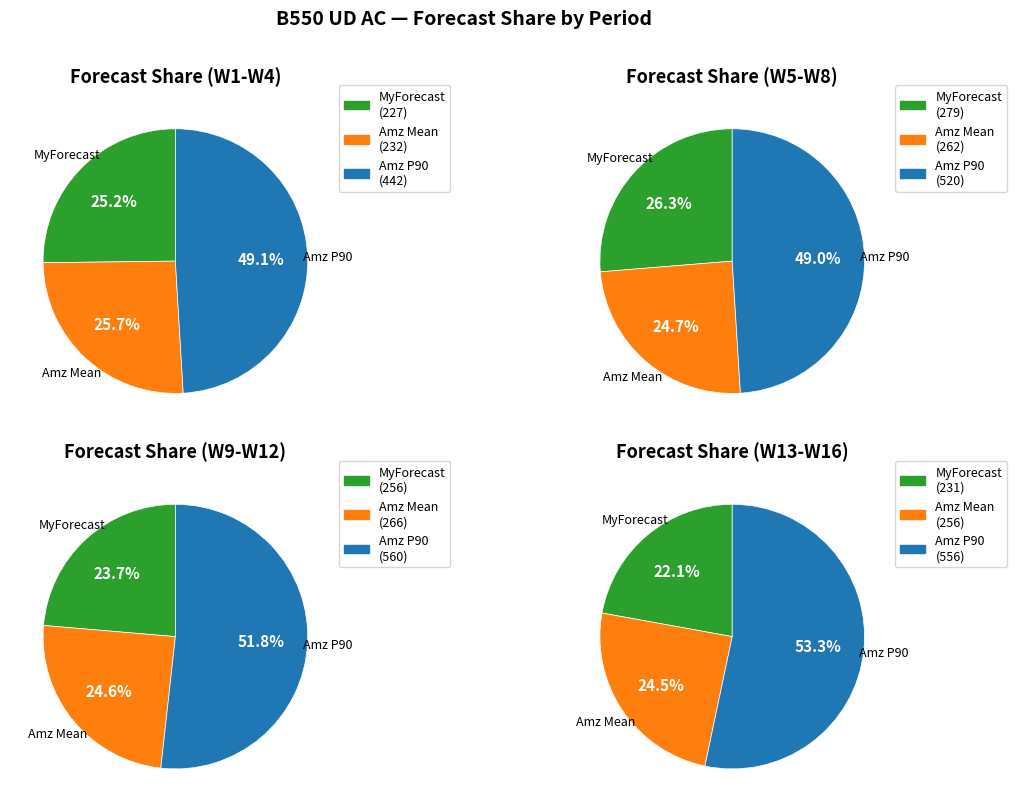

The W13 slice represents 1% of the pie. True or false?

False